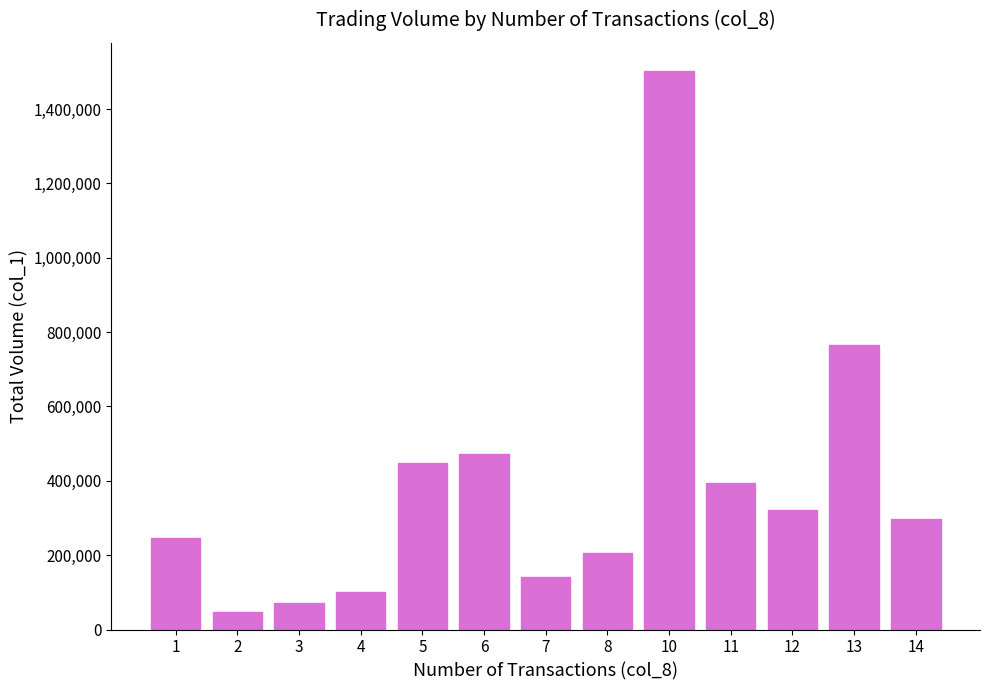

Where is the data nearest to the value 775500?

13